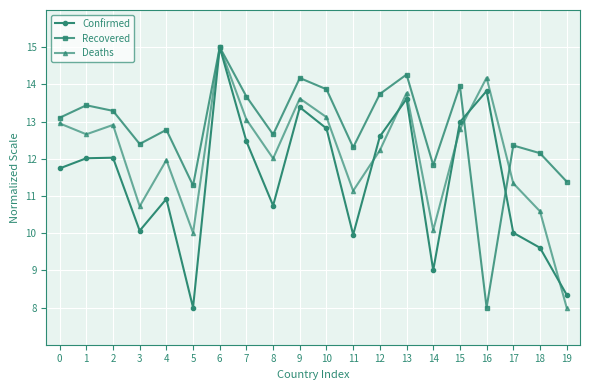

What is the maximum value for Deaths?

15.0